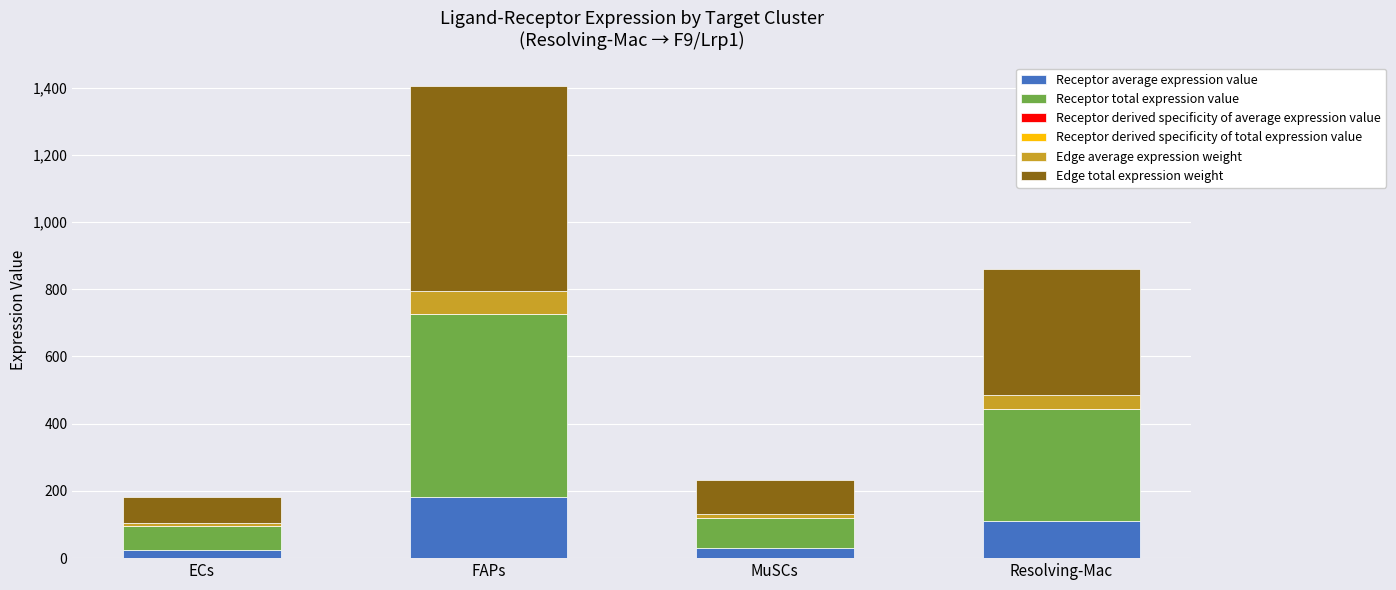

At which category is the sum across all series the highest?

FAPs